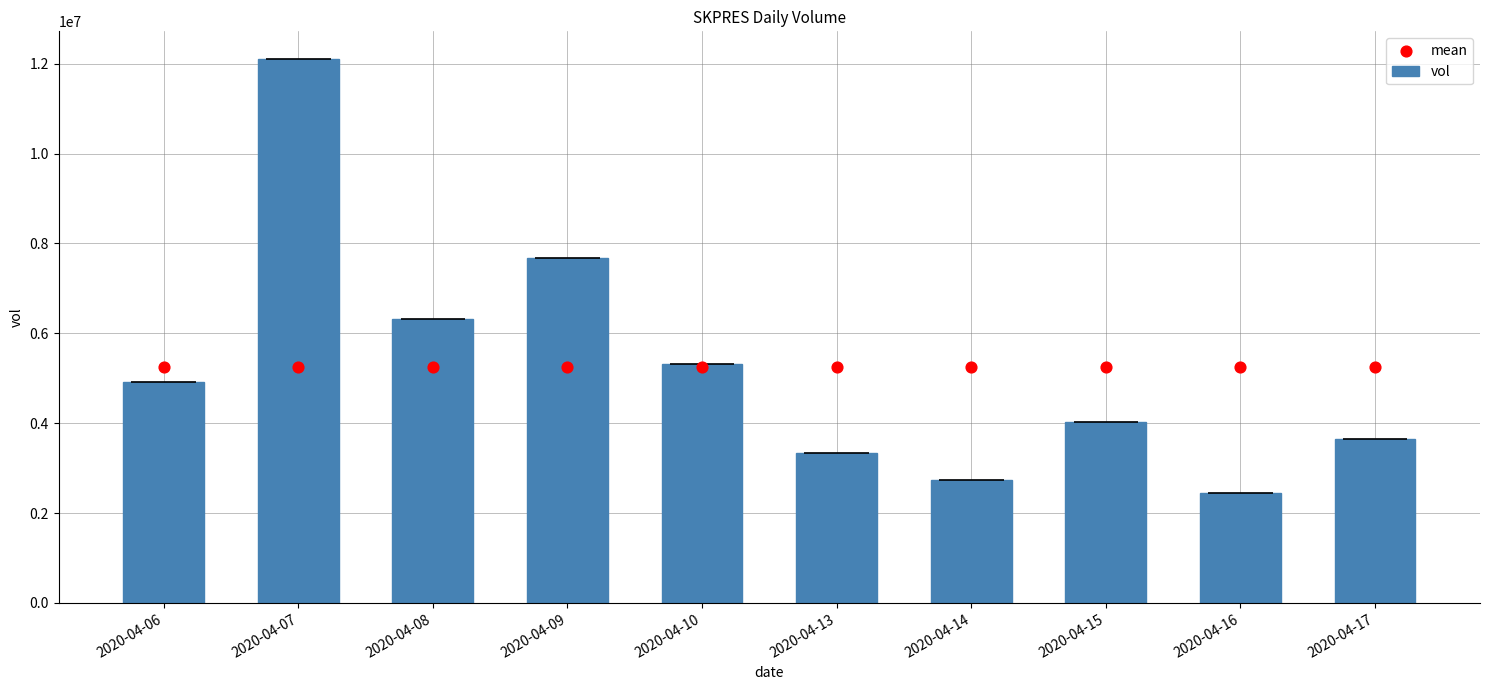

Which series contains the lowest Y value?

vol